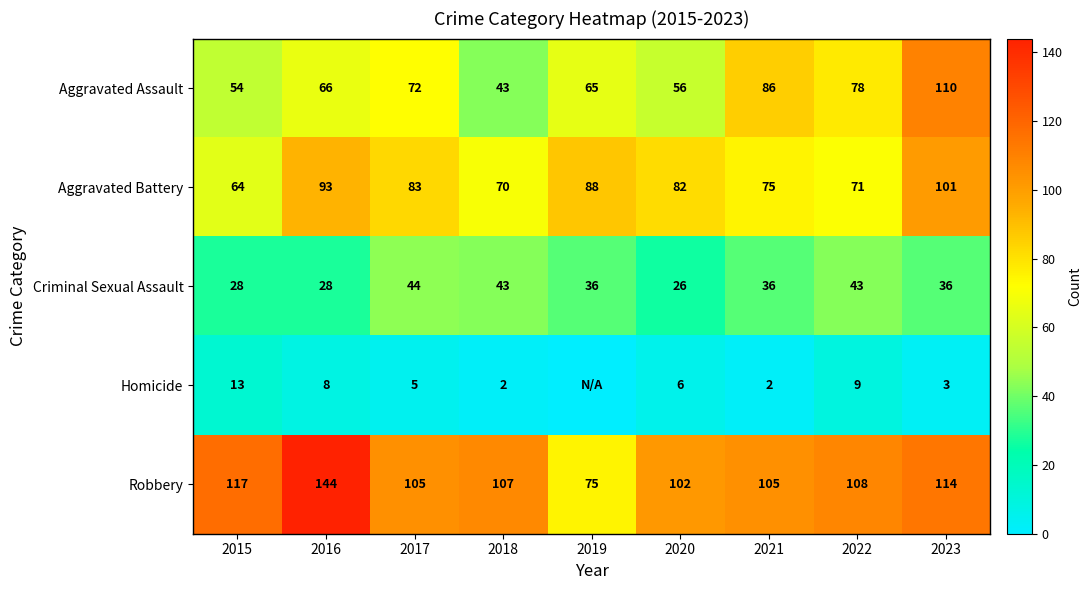

What is the difference between the Criminal Sexual Assault values at 2017 and 2020?

18